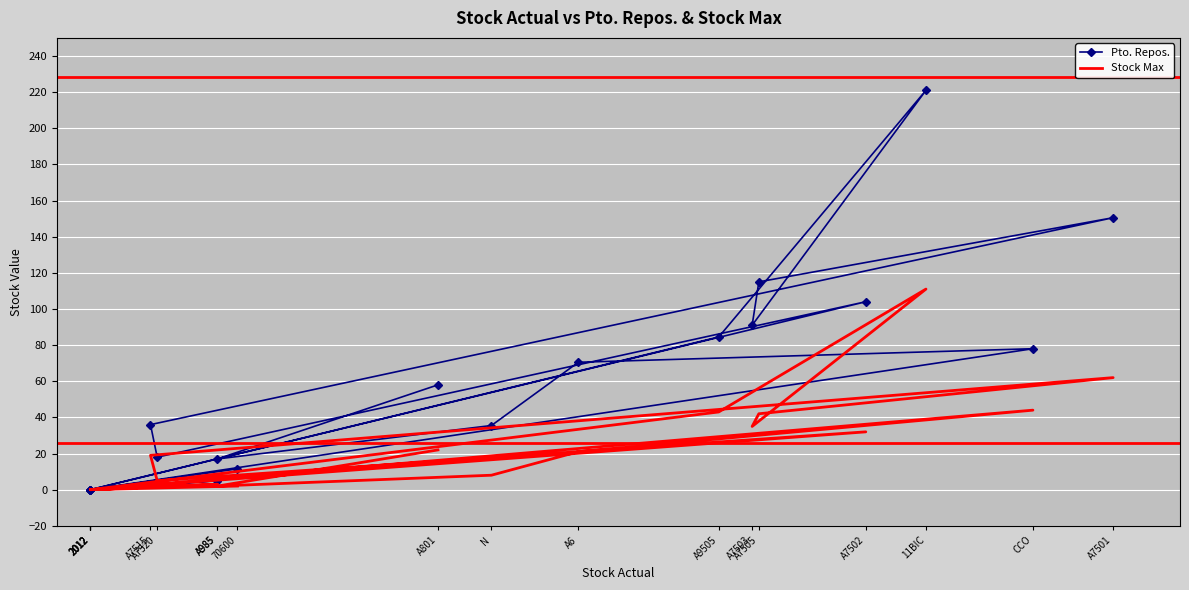

Reading left to right, what are all the values shown in this chart?

Pto. Repos.: 70600=11.5	2012=0.0	2012=0.0	A985=5.0	2012=0.0	A7502=104.0	A7520=18.0	A7515=36.0	A7501=150.5	A7505=115.0	A7503=91.0	11BIC=221.0	A9505=84.5	2012=0.0	CCO=78.0	A6=70.5	N=35.5	A985=17.0	A801=58.0
Stock Max: 70600=2.0	2012=0.0	2012=0.0	A985=3.0	2012=0.0	A7502=32.0	A7520=5.0	A7515=19.0	A7501=62.0	A7505=42.0	A7503=35.0	11BIC=111.0	A9505=43.0	2012=0.0	CCO=44.0	A6=21.0	N=8.0	A985=2.0	A801=22.0